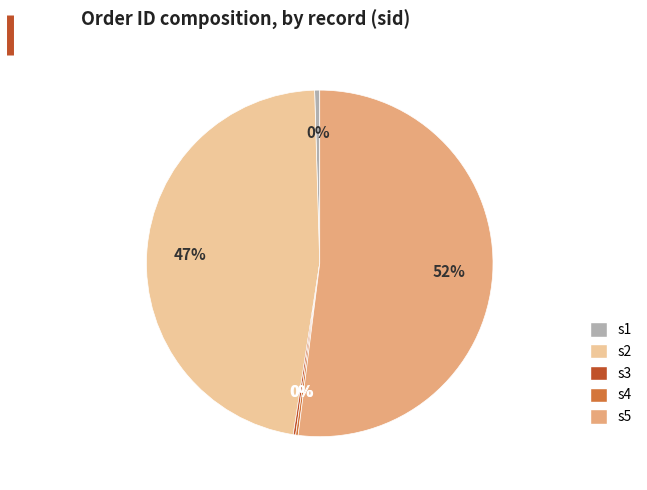

To the nearest percent, what is the average slice percentage?

20%